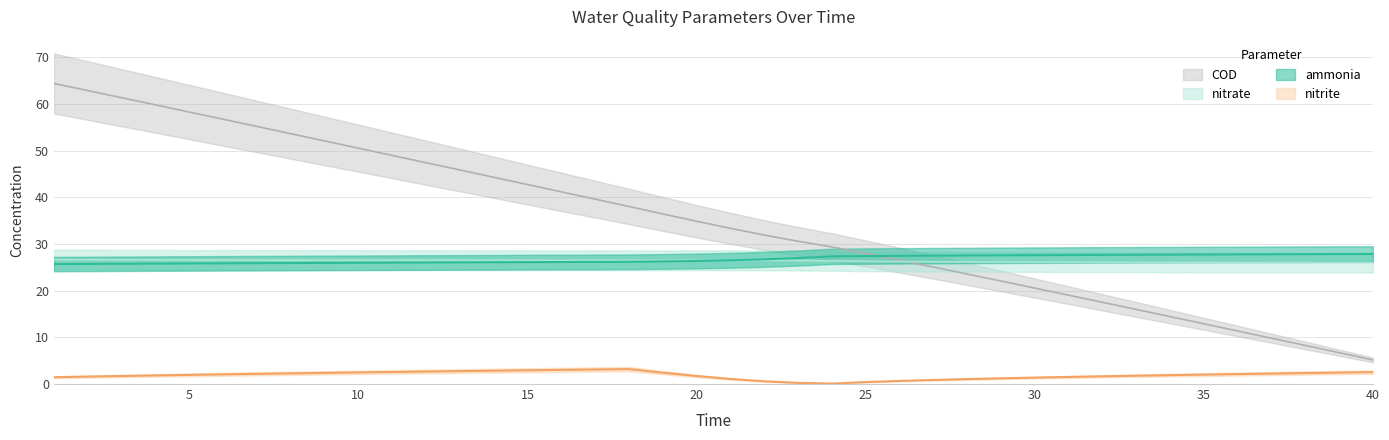

How many values in the ammonia series are below 26?

10